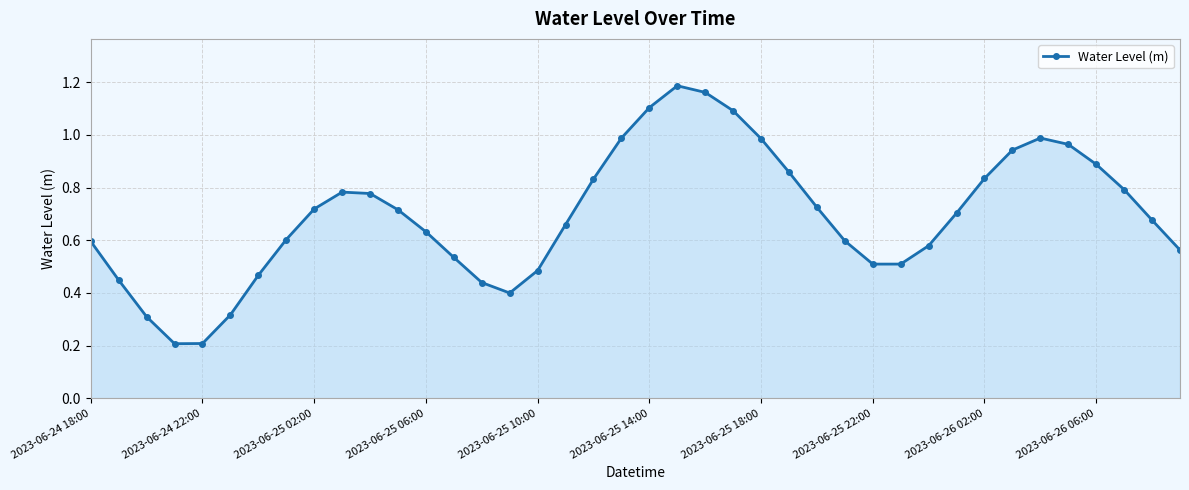

How many points are lower than both their immediate neighbors (excluding endpoints)?

3